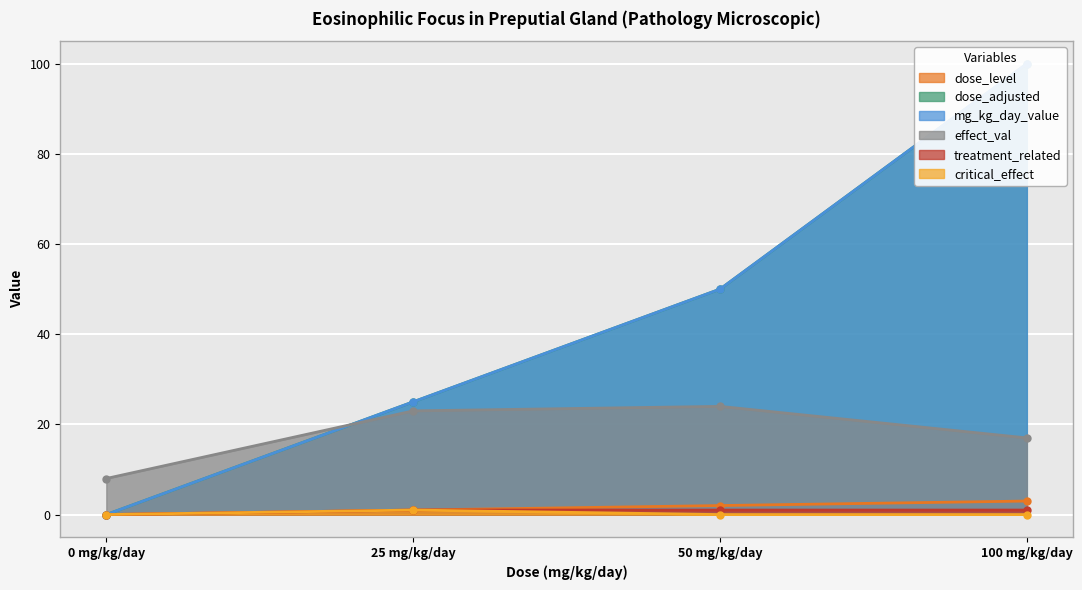

Is it true that dose_level equals 0 at 0 mg/kg/day?

True